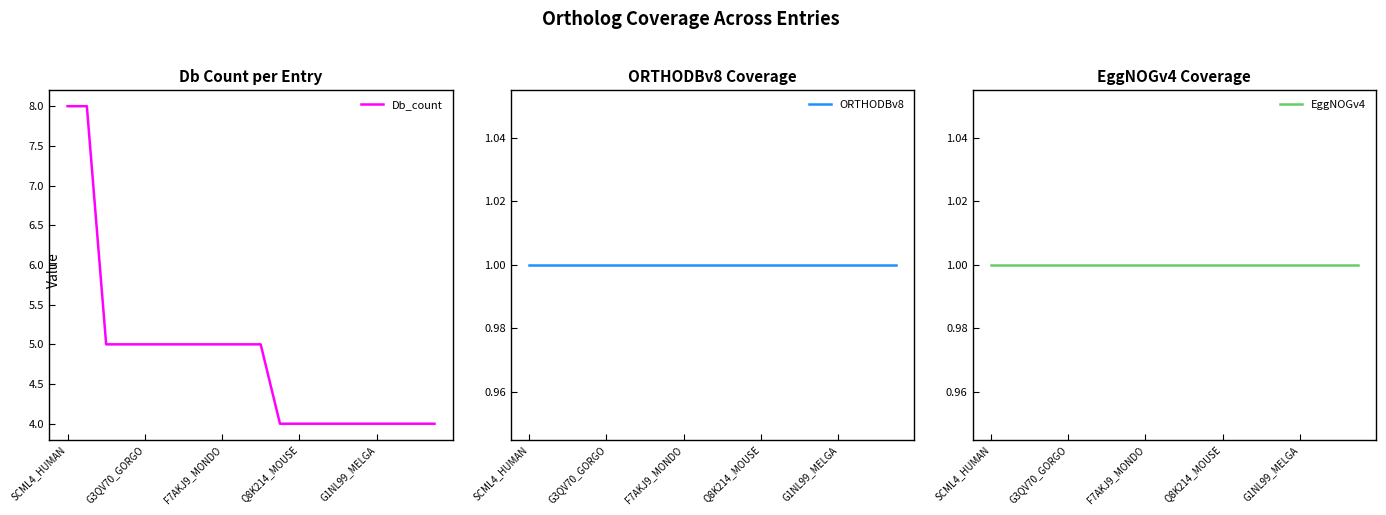

Is it true that Db_count equals 8 at G3QV70_GORGO?

False